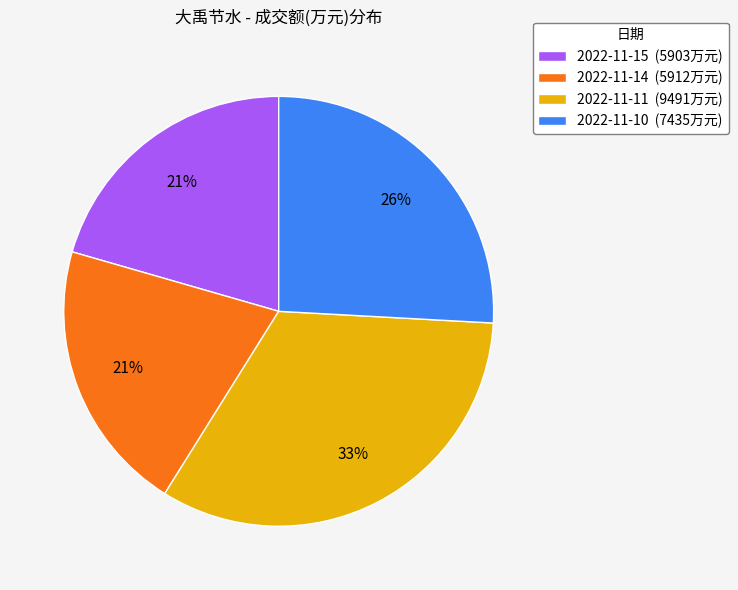

The 2022-11-11 slice represents 33% of the pie. True or false?

True